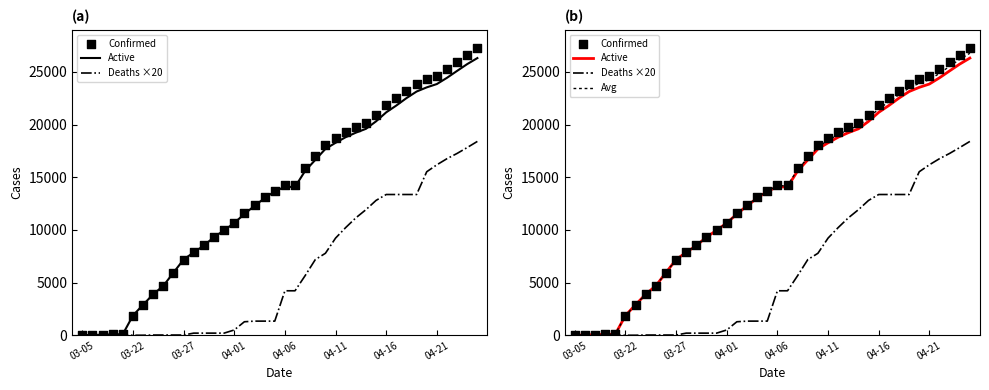

Which series has the widest spread of Y values?

Confirmed